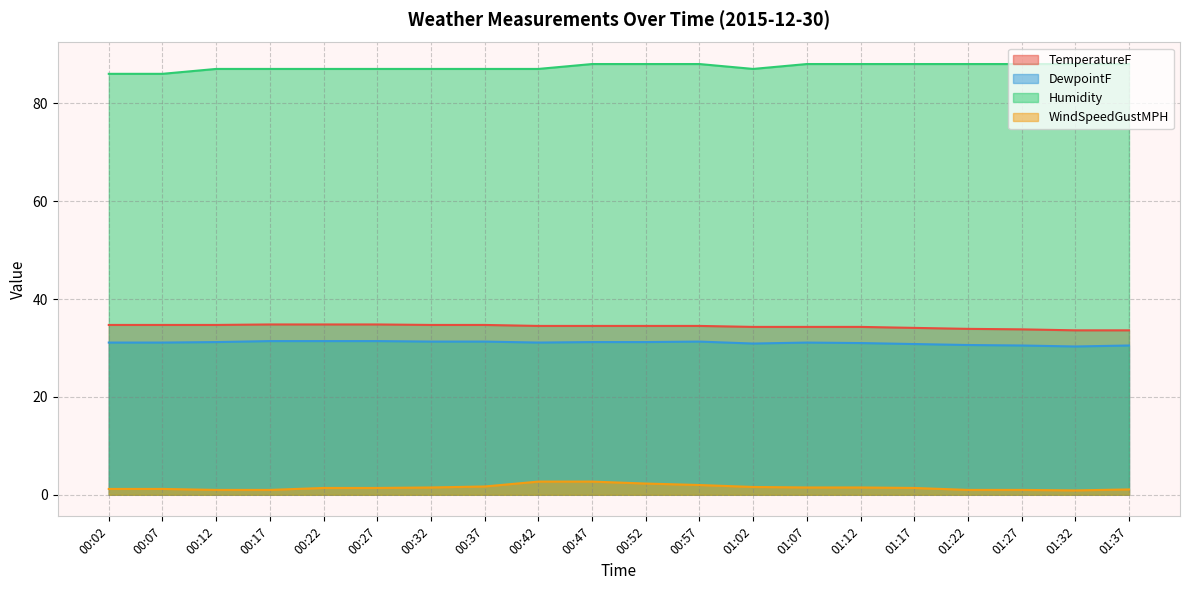

Does the chart display data point markers on the line(s)?

No